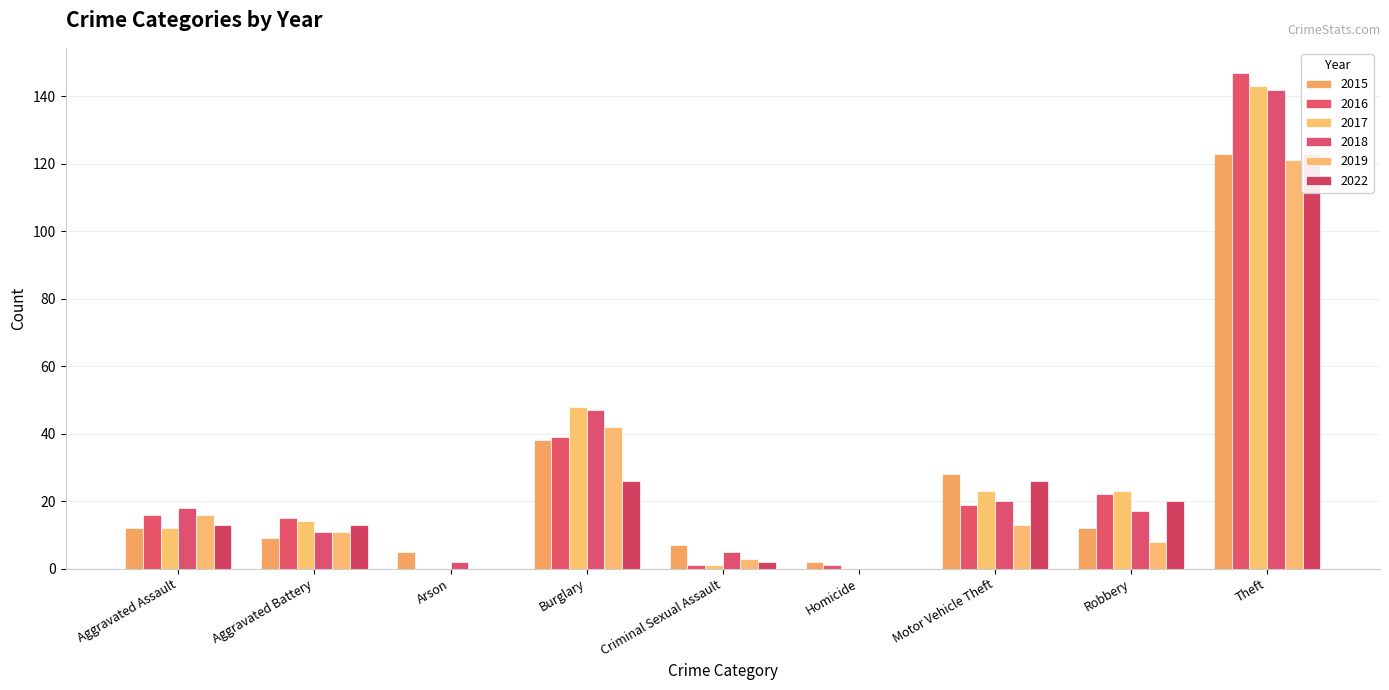

What is the value of the 2016 bar at the 7th from the left?

19